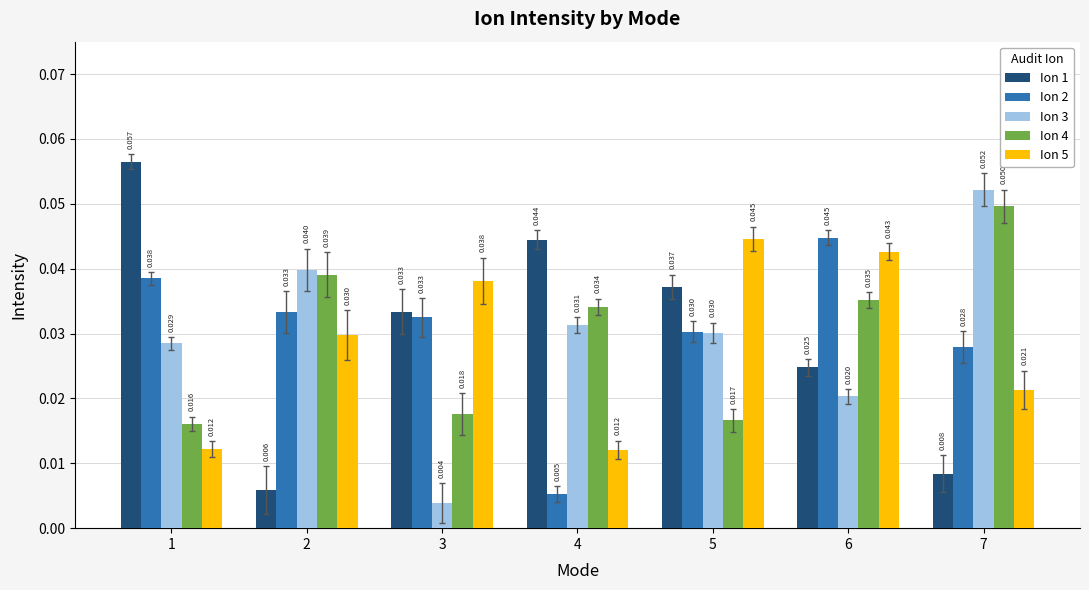

Reading left to right, list all the values displayed in this chart.

Ion 1: 0.1	0.0	0.0	0.0	0.0	0.0	0.0
Ion 2: 0.0	0.0	0.0	0.0	0.0	0.0	0.0
Ion 3: 0.0	0.0	0.0	0.0	0.0	0.0	0.1
Ion 4: 0.0	0.0	0.0	0.0	0.0	0.0	0.0
Ion 5: 0.0	0.0	0.0	0.0	0.0	0.0	0.0